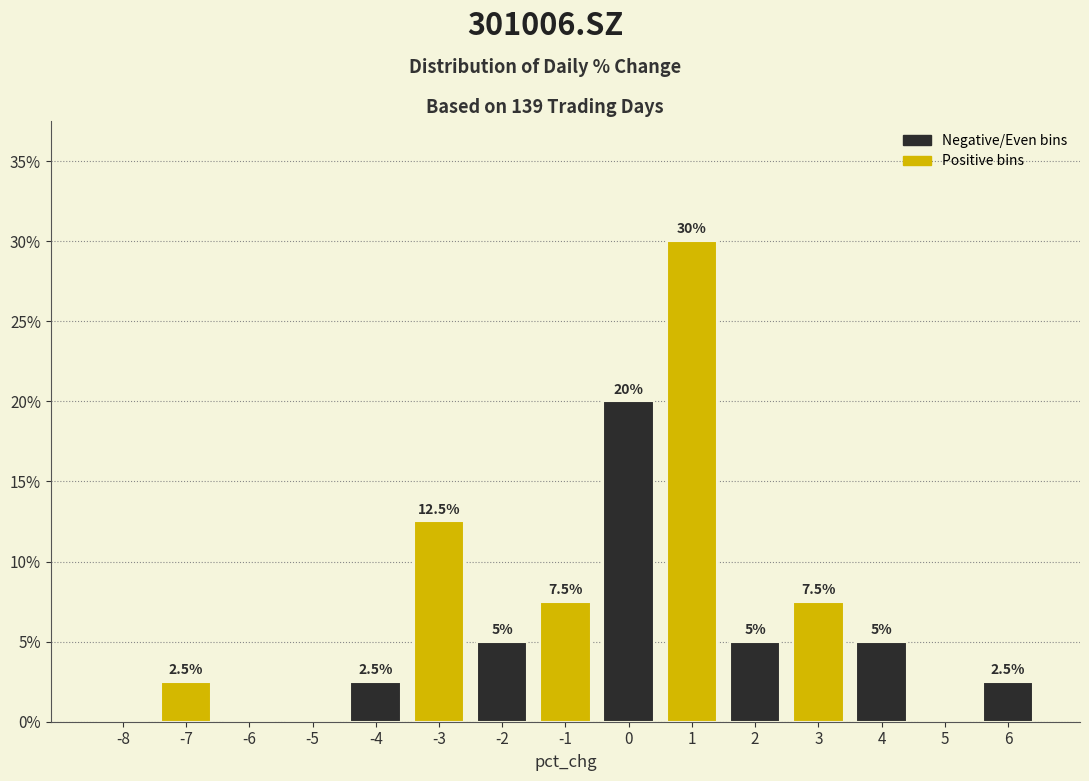

Over which range of the x-axis is the bar tallest?

0.5 to 1.5